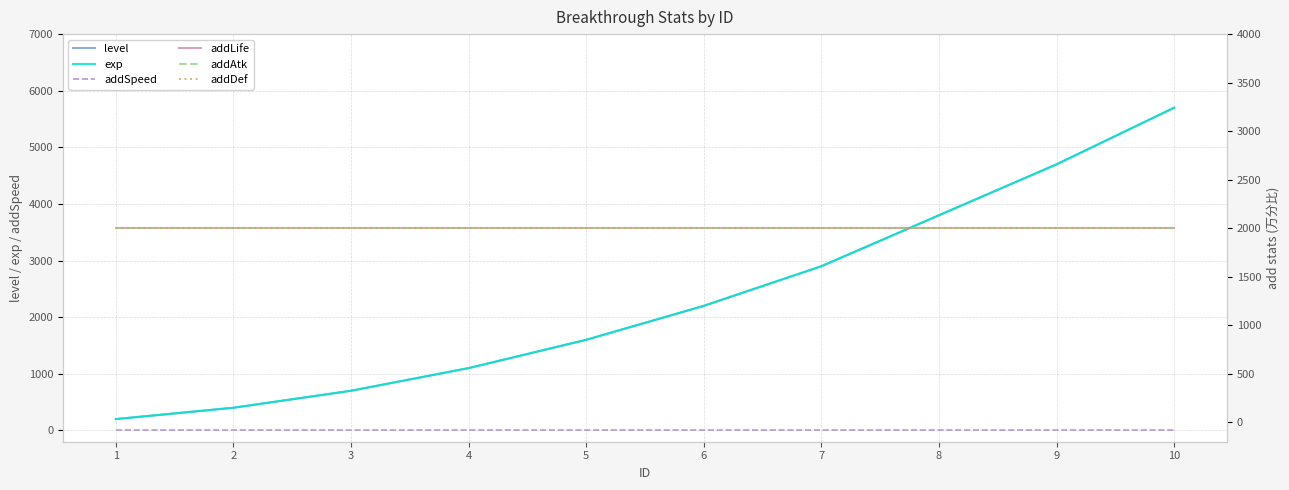

What is the average value of the exp series?

2330